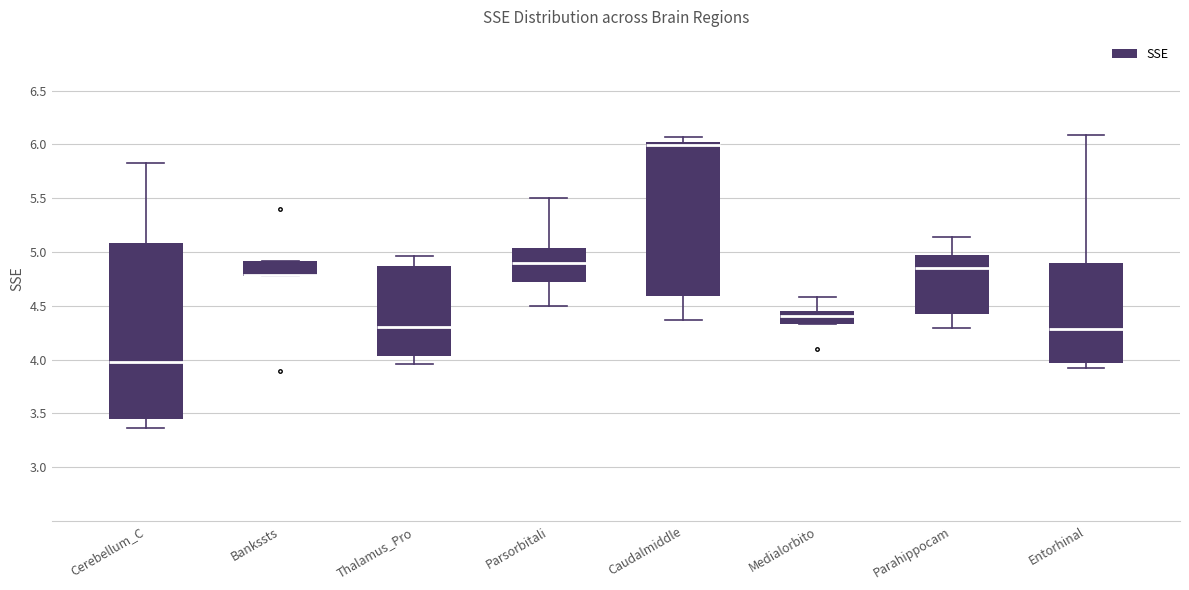

Where is the upper edge of the box for Medialorbito on the y-axis? The values are not printed on the chart, so give them approximately, as read against the axis.

4.45